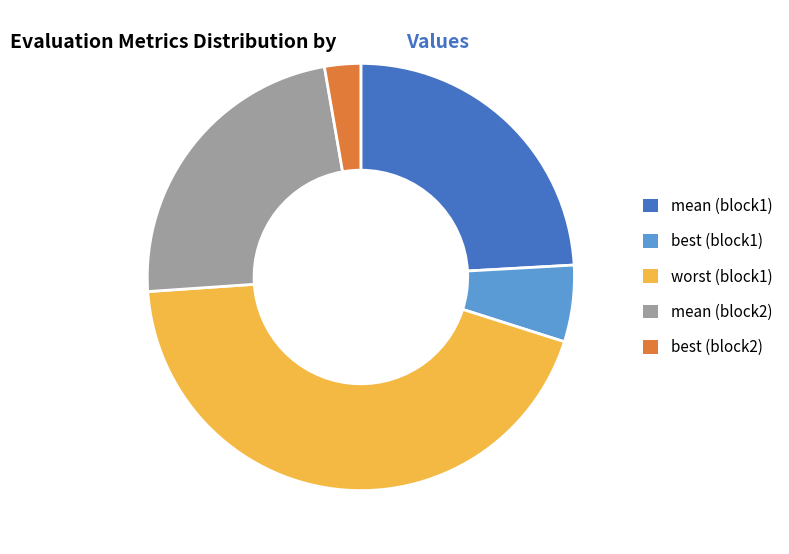

Does any single category account for the majority?

No